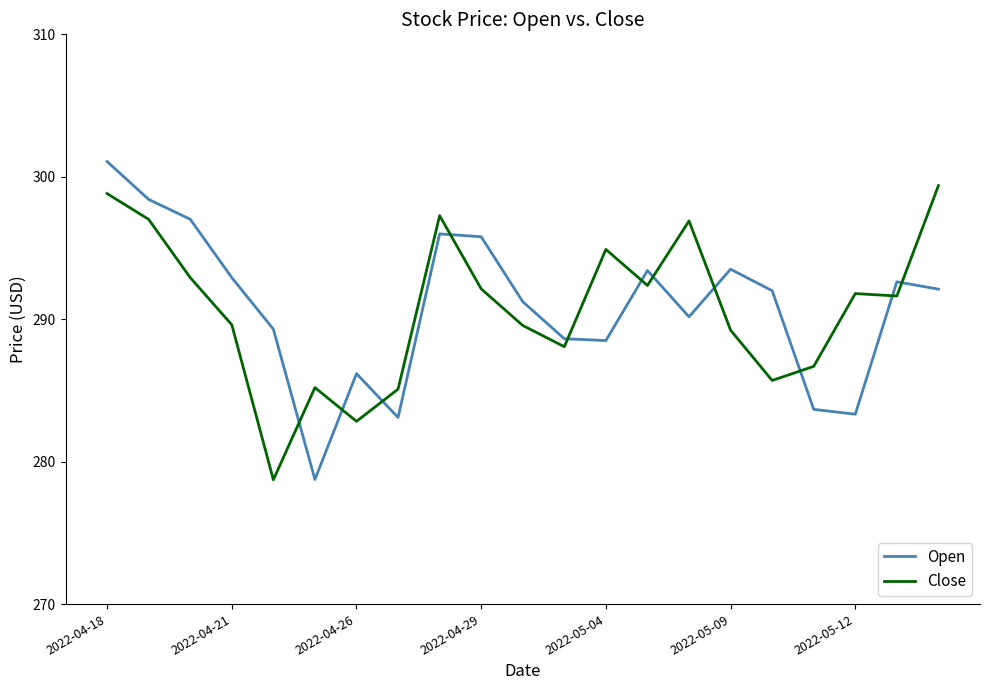

List the series in order of their peak value, highest first.

Open, Close